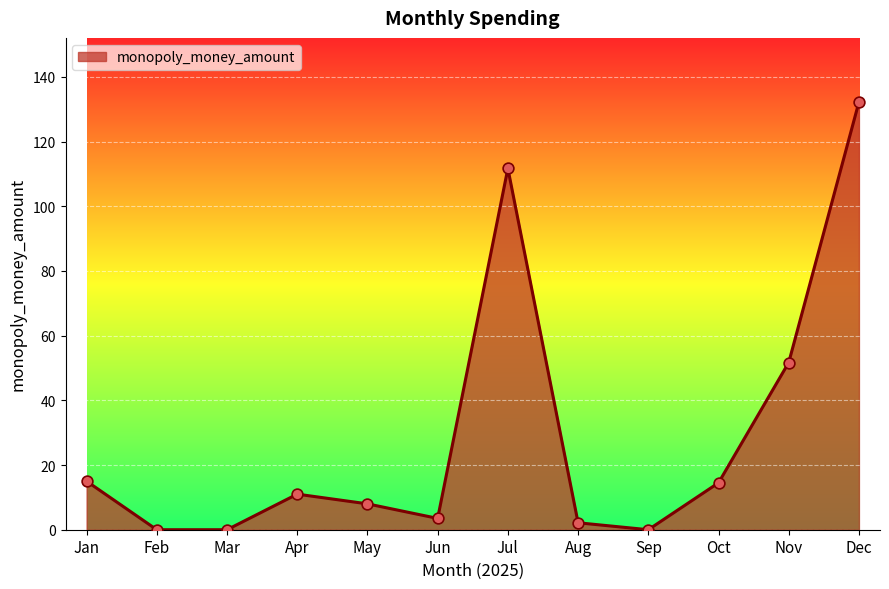

Which has a higher value, Feb or Jul?

Jul